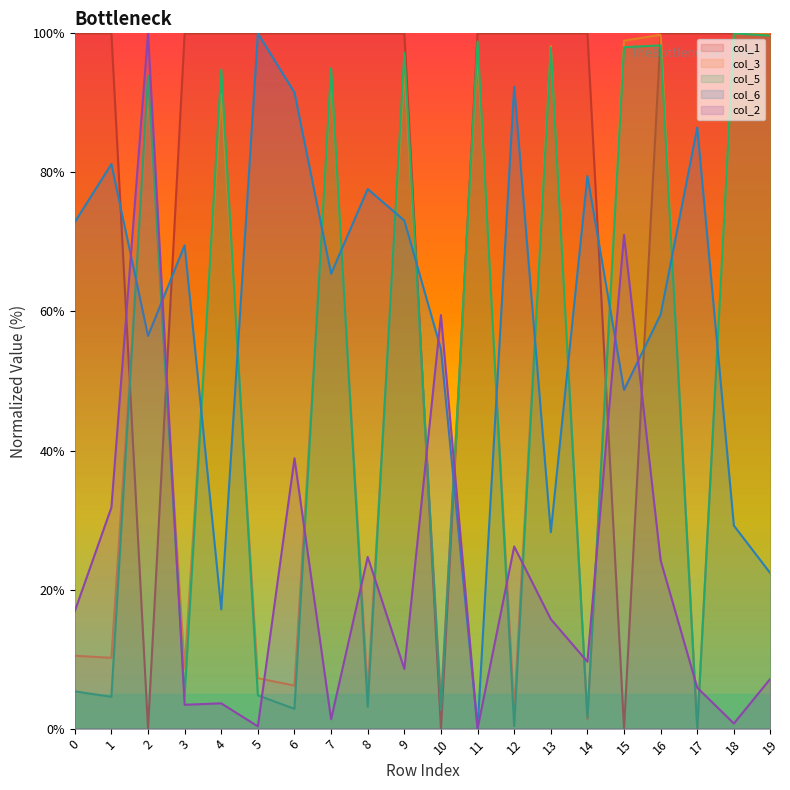

Which series has the largest range (max minus min)?

col_1